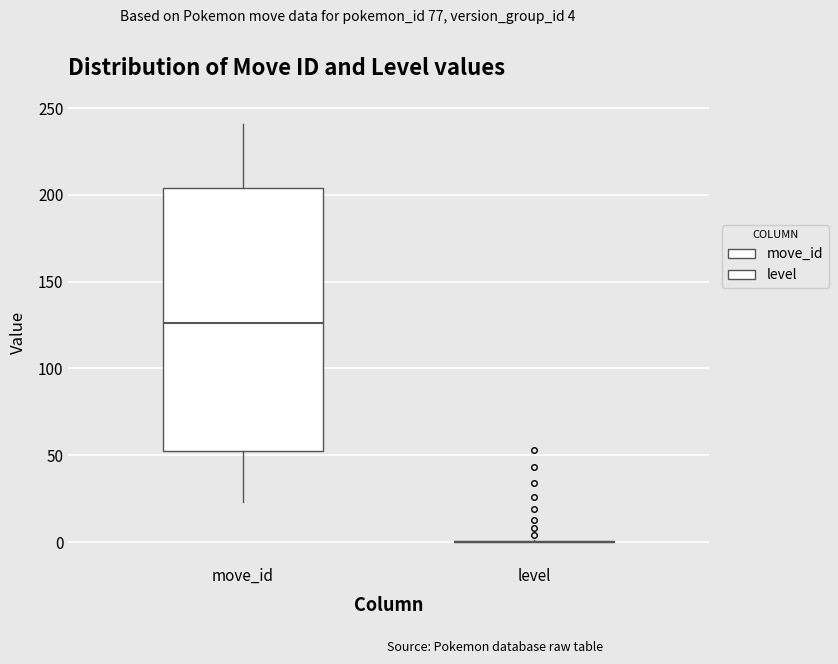

Reading left to right, read every box against the y-axis: the position of its median line, the range the box covers, and the ends of its whiskers. The values are not printed on the chart, so give them approximately, as read against the axis.

move_id: median 125, box 50 to 205, whiskers 25 to 240
level: box collapsed to a line at 0, whiskers 0 to 0